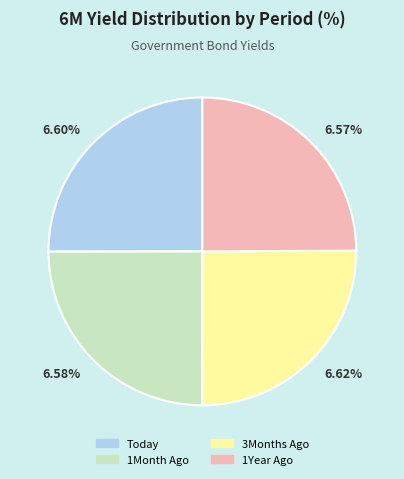

True or false: 1Month Ago accounts for 25% of the total.

True